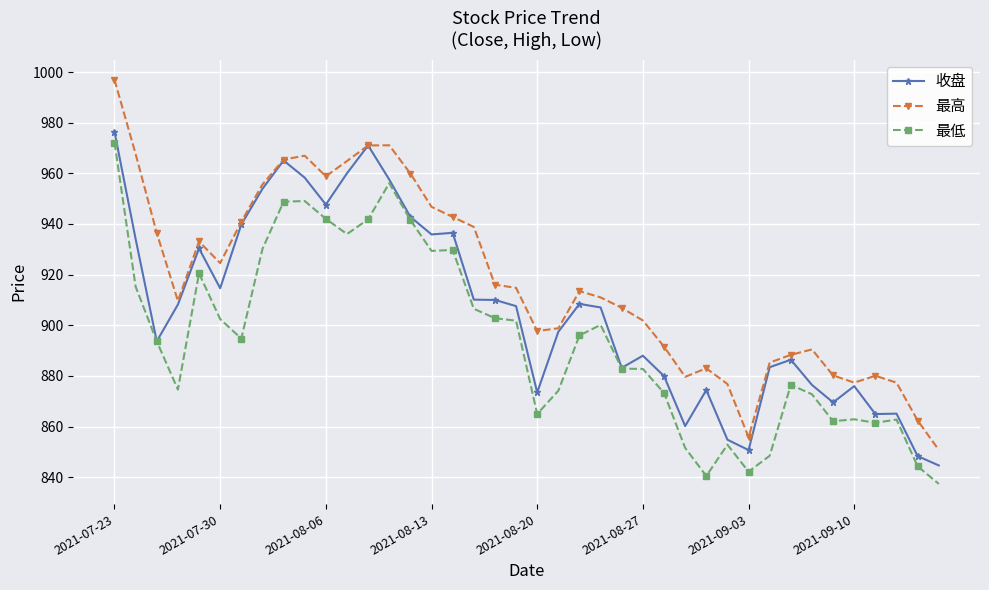

What is the value of the 最低 point at the 30th from the left?

852.9